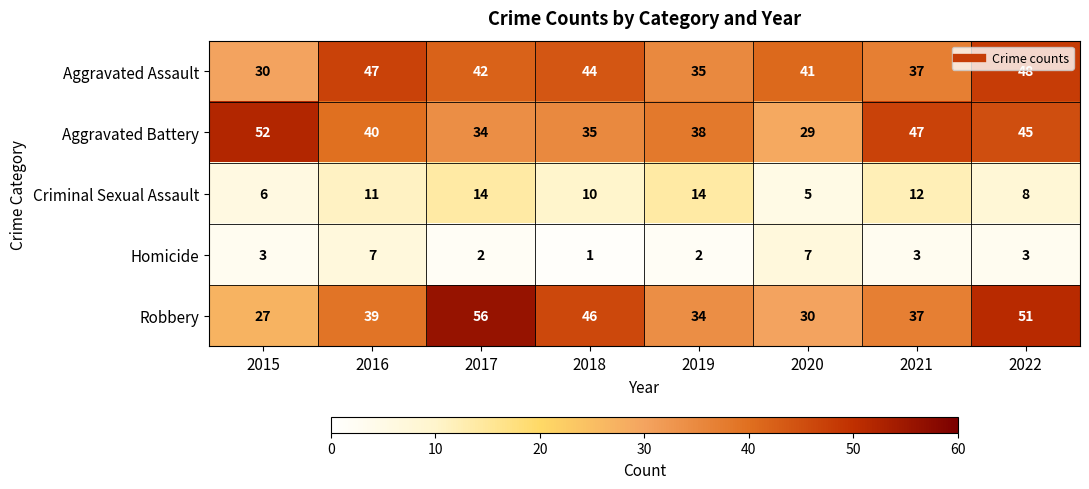

What is the approximate value of Criminal Sexual Assault at 2016?

11